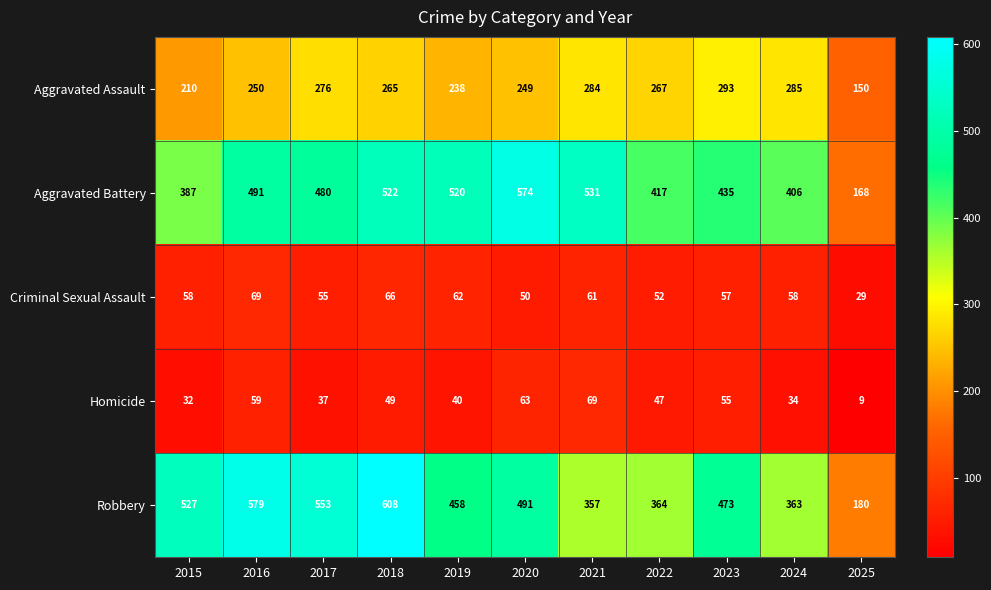

At which category does the chart reach its peak across all series?

2018